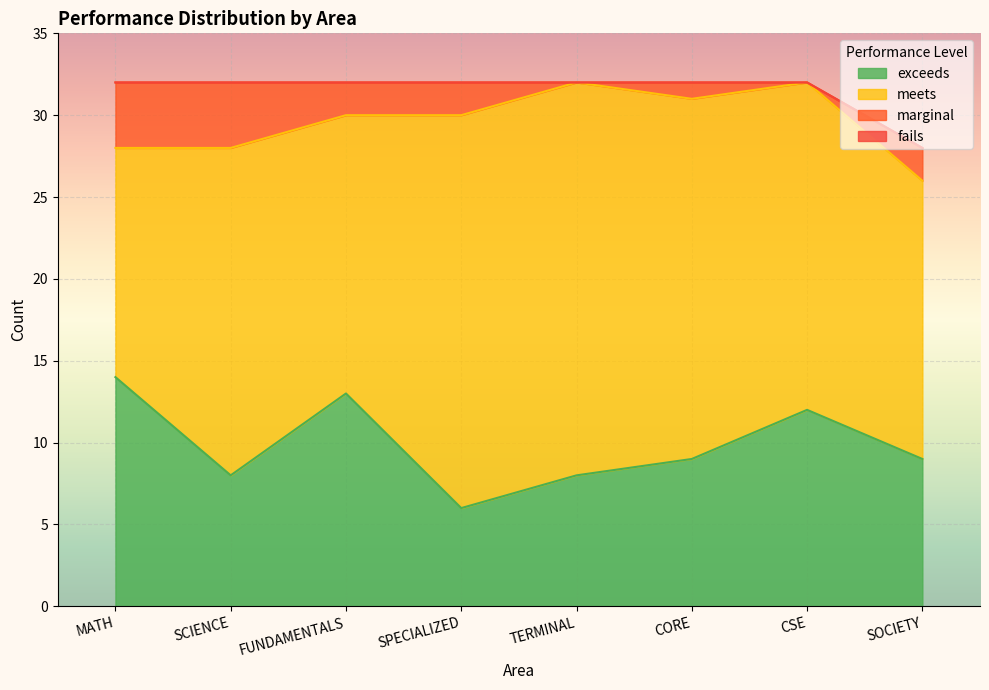

True or false: marginal and meets intersect in this chart.

False